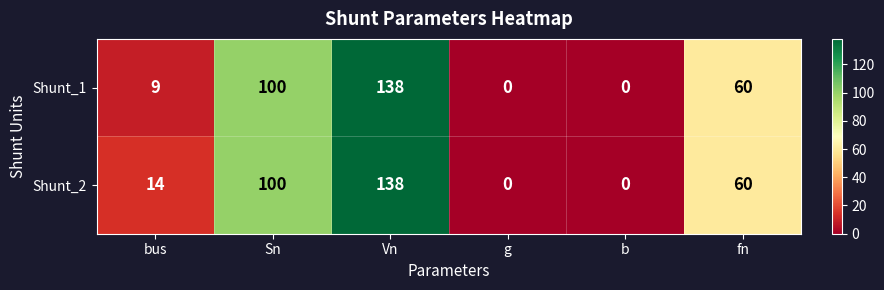

What is the approximate value of Shunt_2 at fn, to the nearest 5?

60